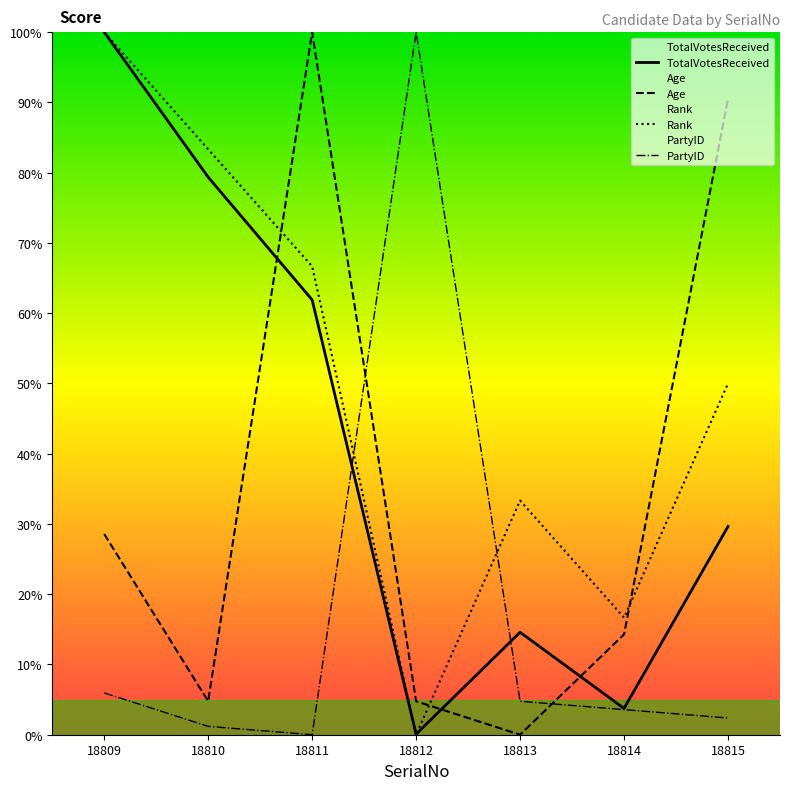

Reading left to right, what are all the values shown in this chart?

TotalVotesReceived: 18809=1.0	18810=0.8	18811=0.6	18812=0.0	18813=0.1	18814=0.0	18815=0.3
Age: 18809=0.3	18810=0.0	18811=1.0	18812=0.0	18813=0.0	18814=0.1	18815=0.9
Rank: 18809=1.0	18810=0.8	18811=0.7	18812=0.0	18813=0.3	18814=0.2	18815=0.5
PartyID: 18809=0.1	18810=0.0	18811=0.0	18812=1.0	18813=0.0	18814=0.0	18815=0.0